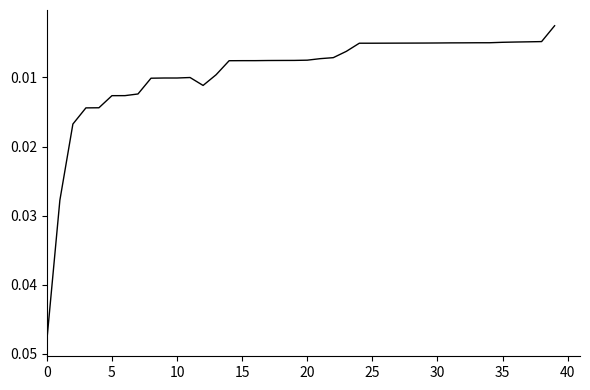

Is this an area chart (filled region under the line)?

No